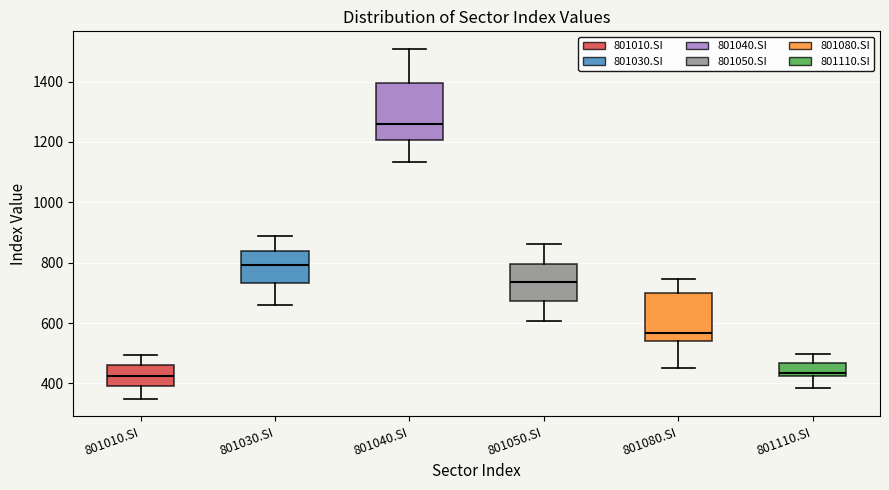

Which box's median line is the highest?

801040.SI